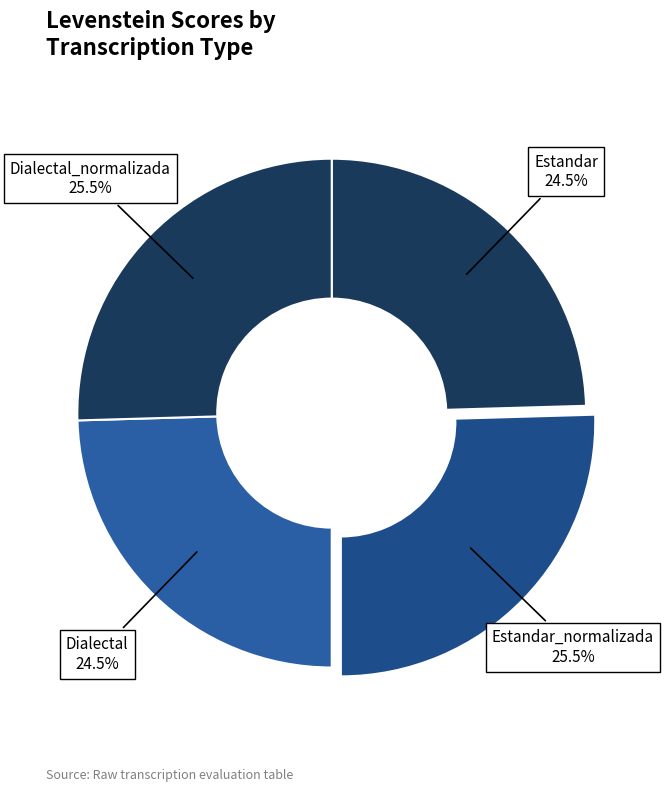

Is there a majority slice in this chart?

No